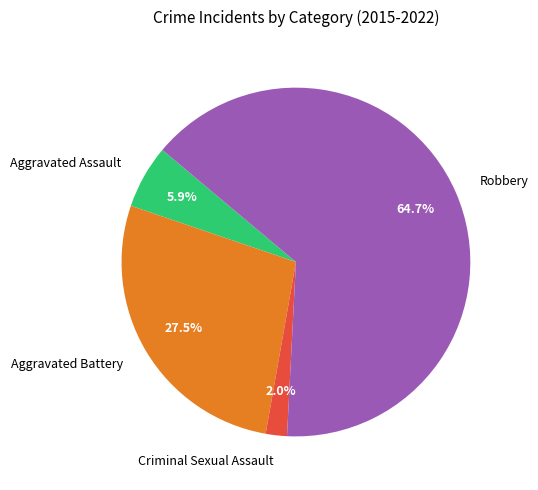

Which category accounts for the majority?

Robbery